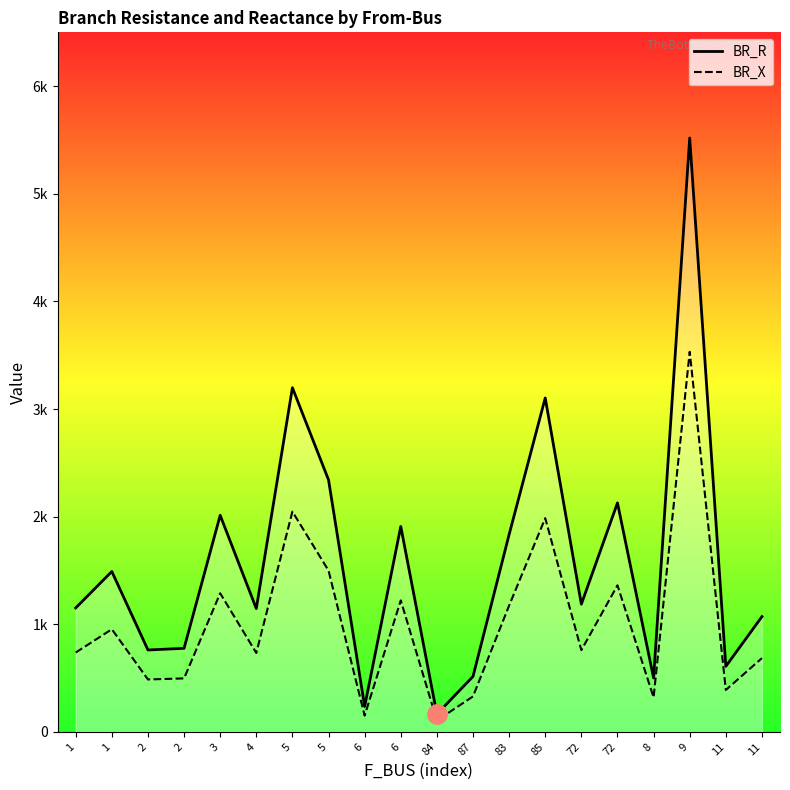

True or false: BR_R and BR_X intersect in this chart.

False